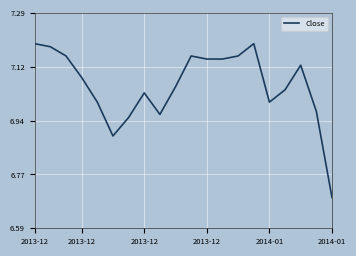

What is the difference between the maximum and minimum values?

0.5